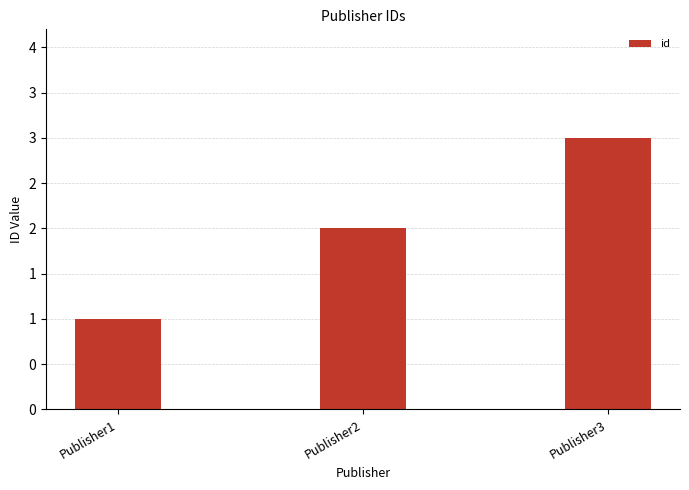

Reading left to right, transcribe all the data shown in this chart.

1	2	3